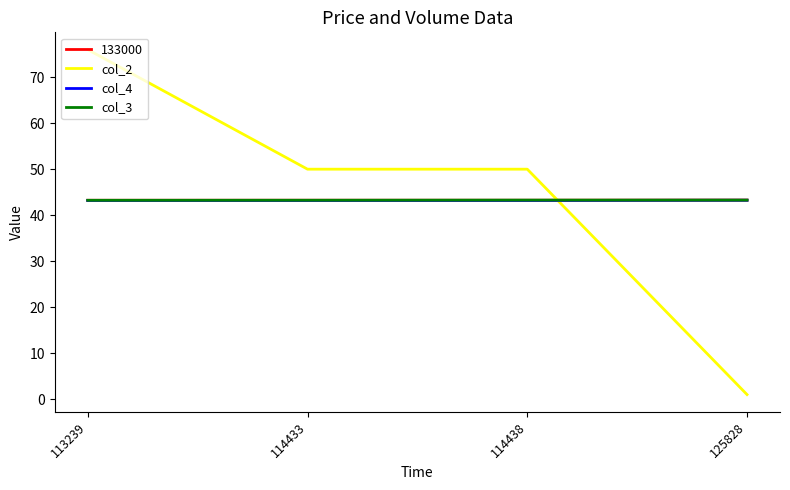

True or false: col_3 has a value of 65.6 at 125828.

False